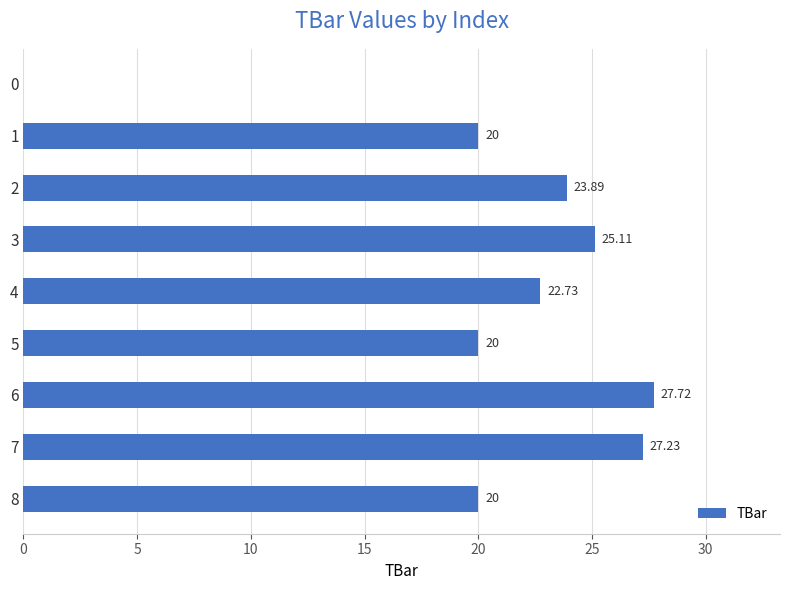

What is the sum of the values at 6 and 3?

52.8